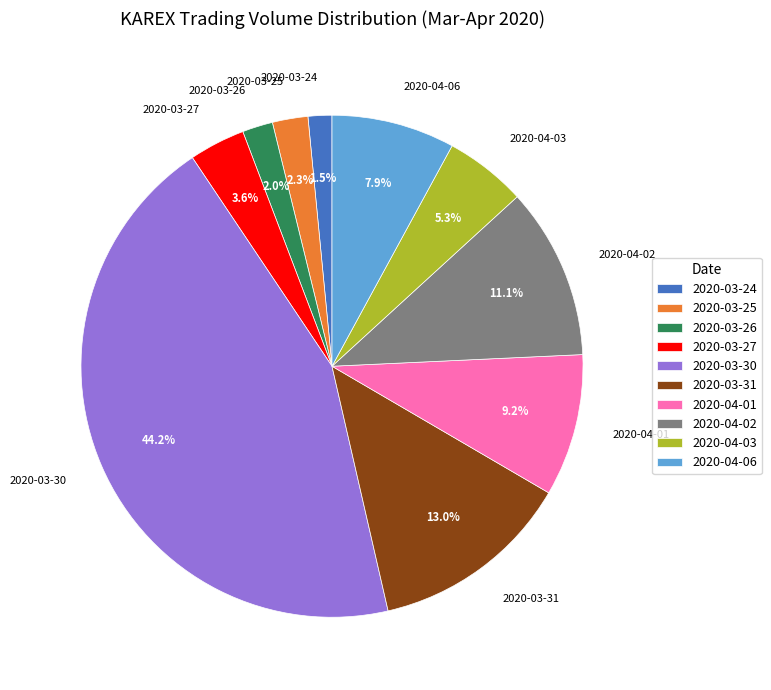

To the nearest percent, what is the difference between the largest and smallest slice percentages?

43%